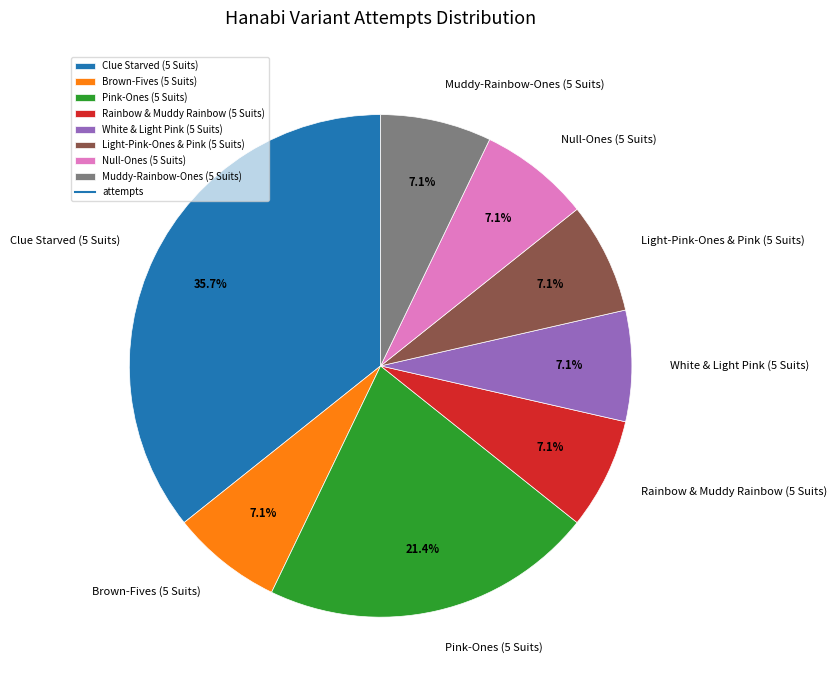

What is the largest slice in the pie chart?

Clue Starved (5 Suits)